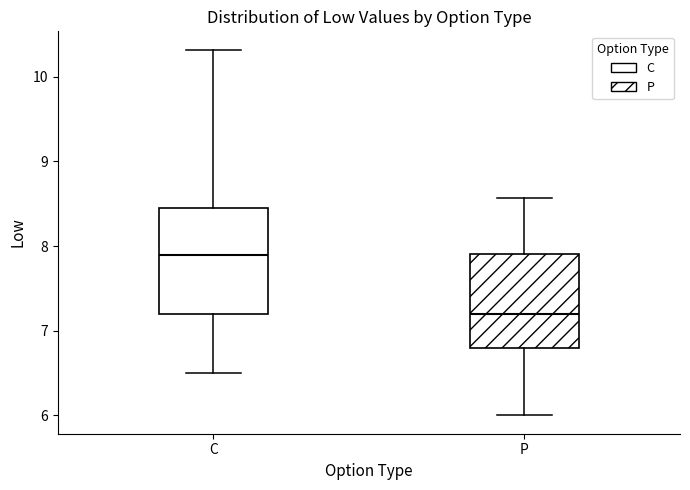

Comparing the boxes themselves (not the whiskers), which one is the tallest?

C